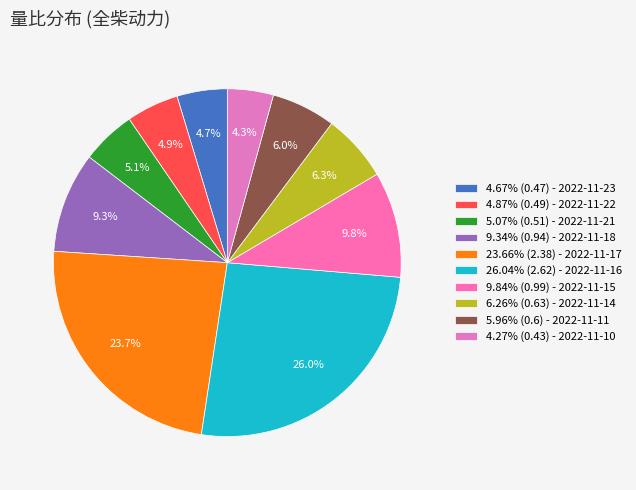

How many slices are in this pie chart?

10